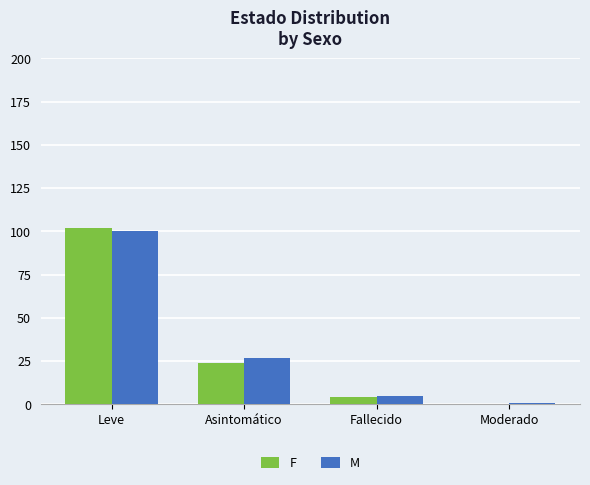

Reading left to right, list all the values displayed in this chart.

F: Leve=102	Asintomático=24	Fallecido=4	Moderado=0
M: Leve=100	Asintomático=27	Fallecido=5	Moderado=1